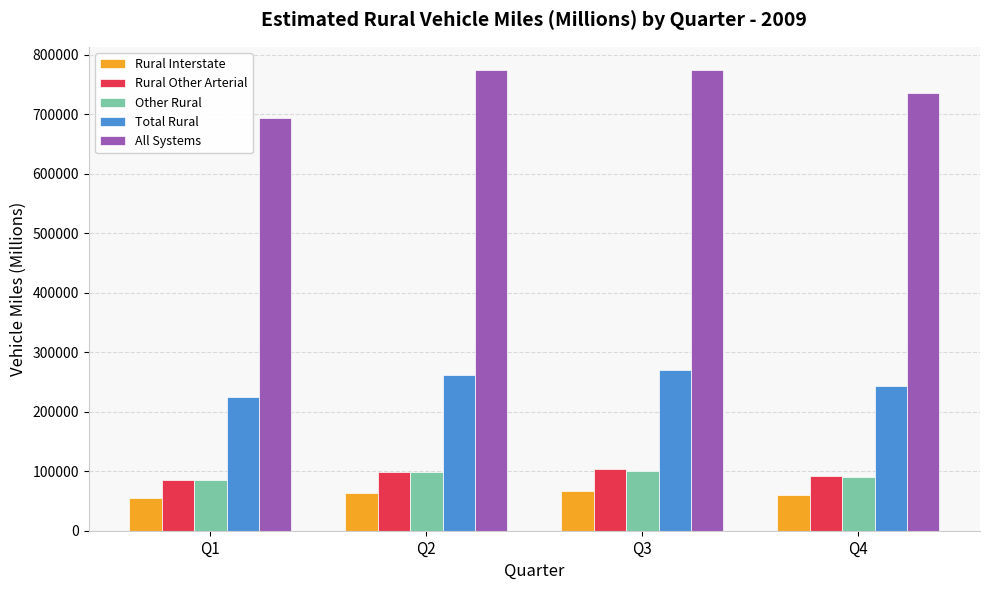

What is the value of the Total Rural bar at the 1st from the left?

225233